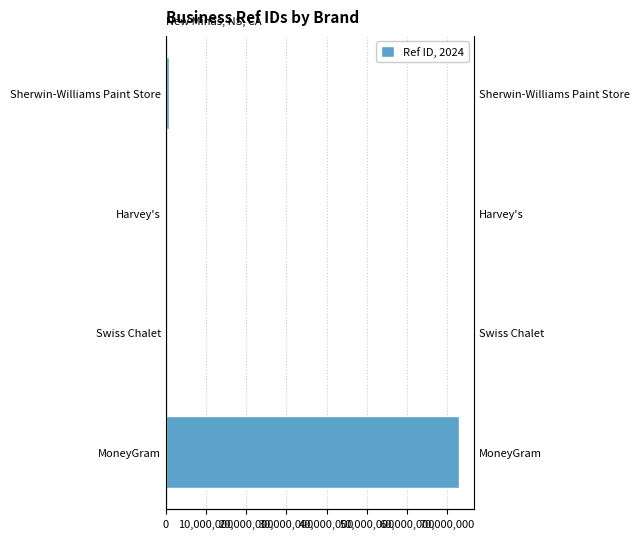

The value at Swiss Chalet is 2981. True or false?

False